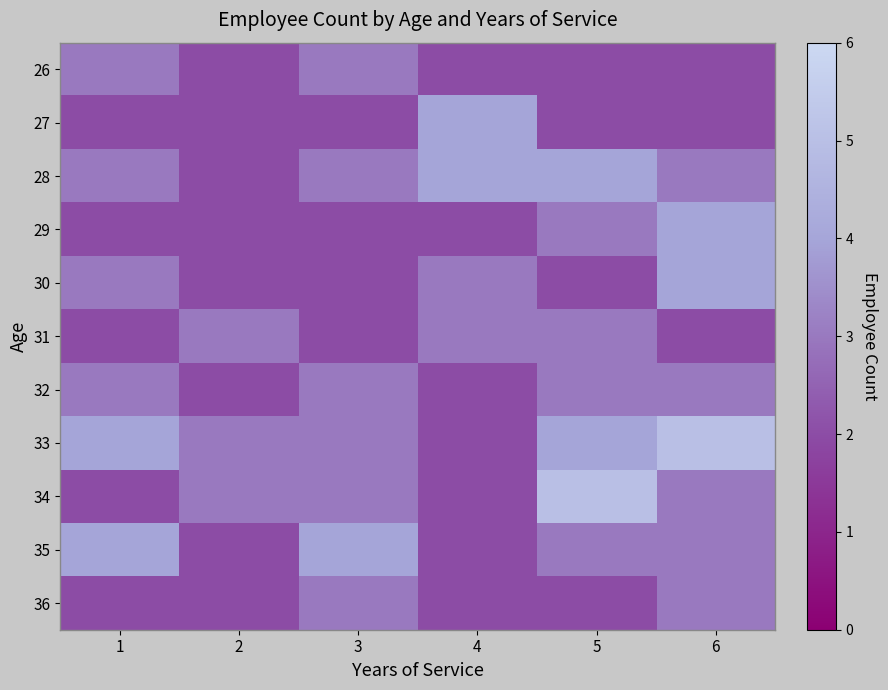

What is the maximum value shown in the chart?

5